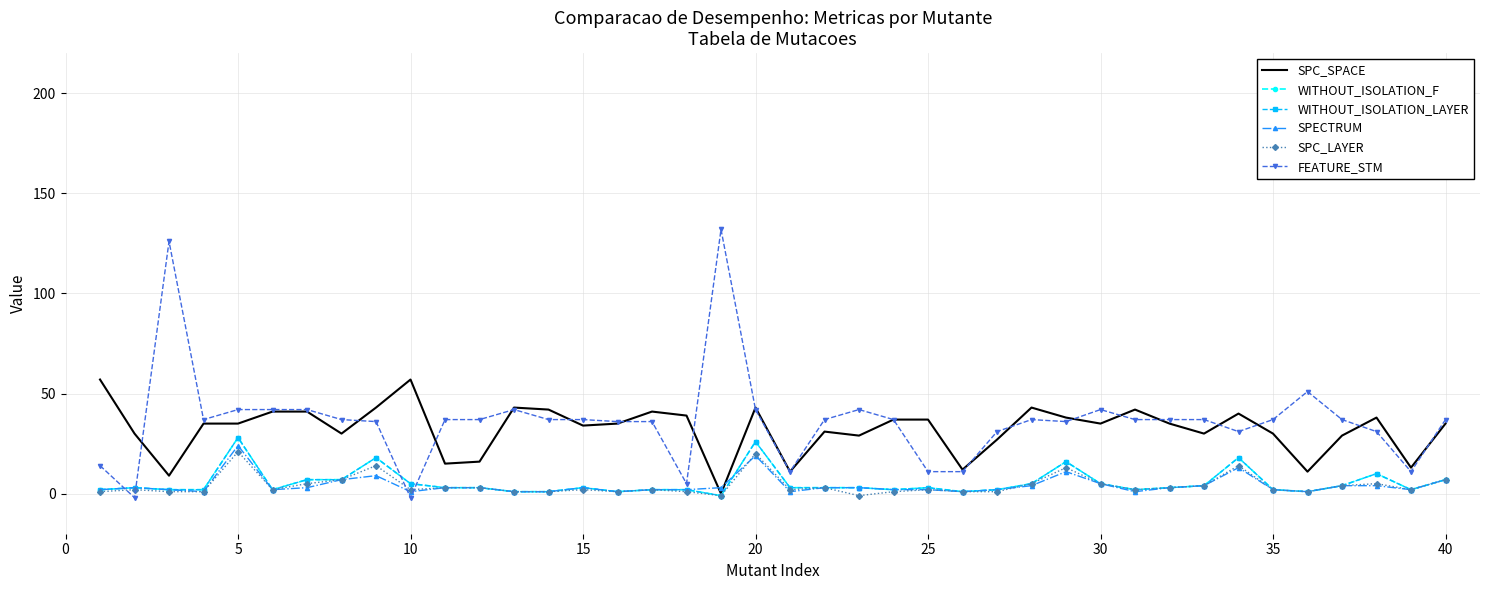

How many lines are shown in the chart?

6